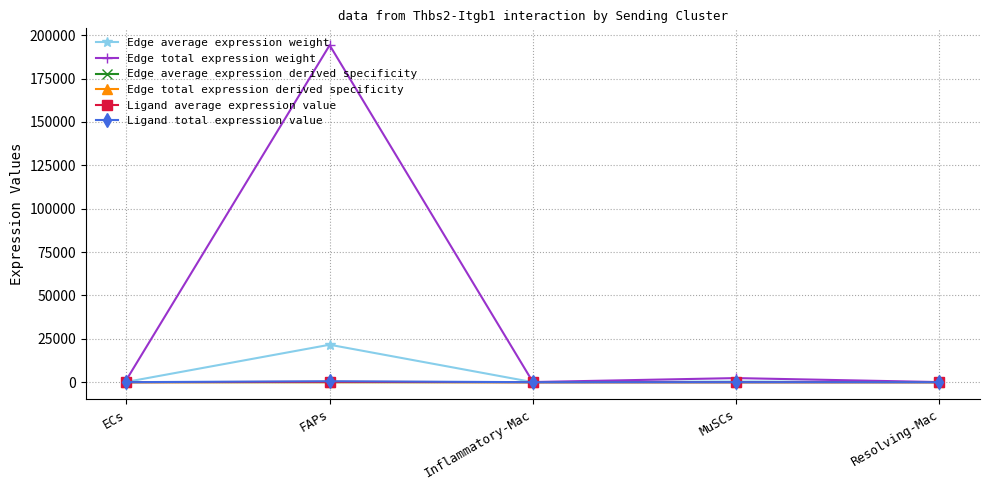

Is this an area chart (filled region under the line)?

No